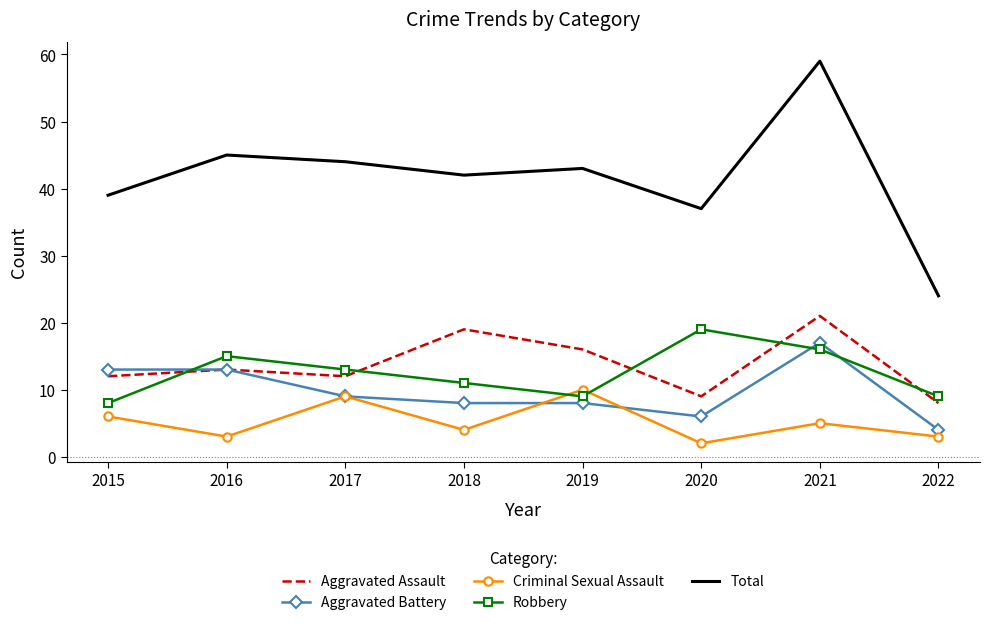

True or false: Aggravated Assault and Total cross at least once.

False